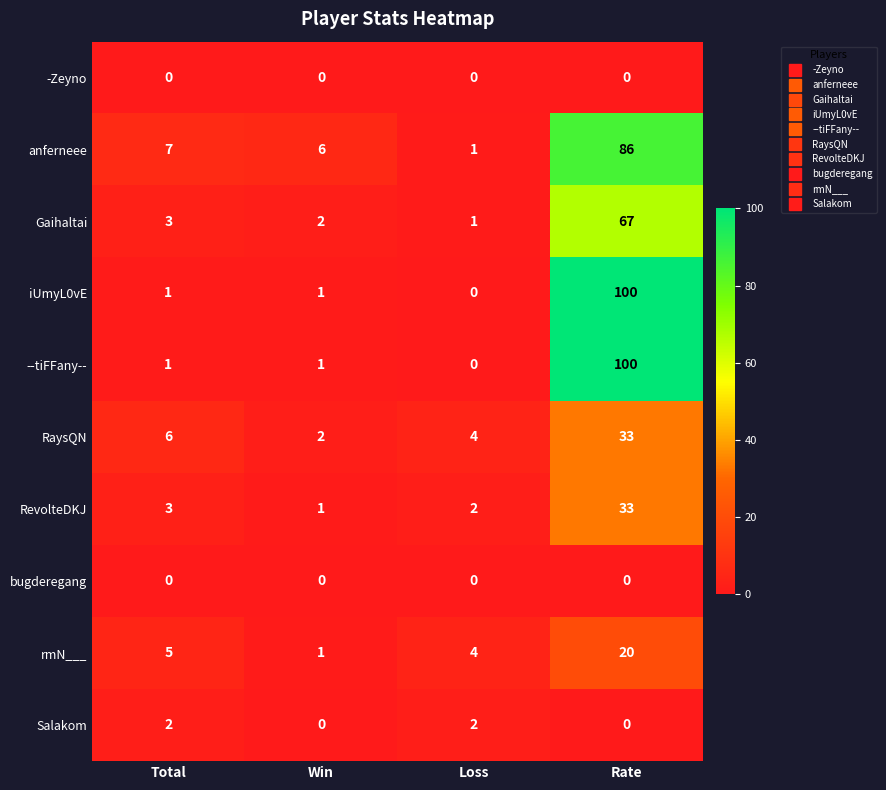

What is the difference between the rmN___ values at Win and Total?

4